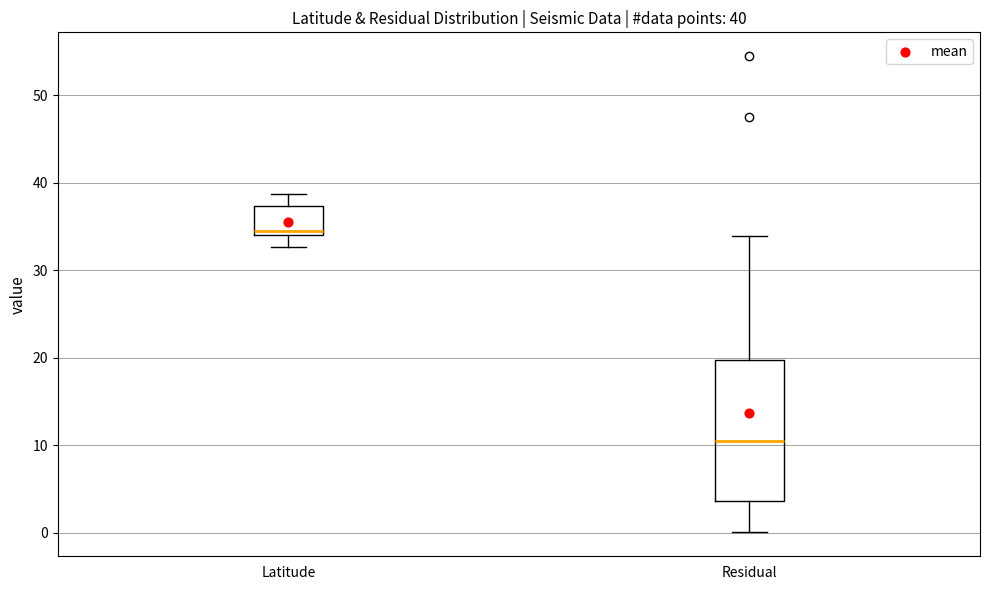

Comparing the boxes themselves (not the whiskers), which one is the tallest?

Residual